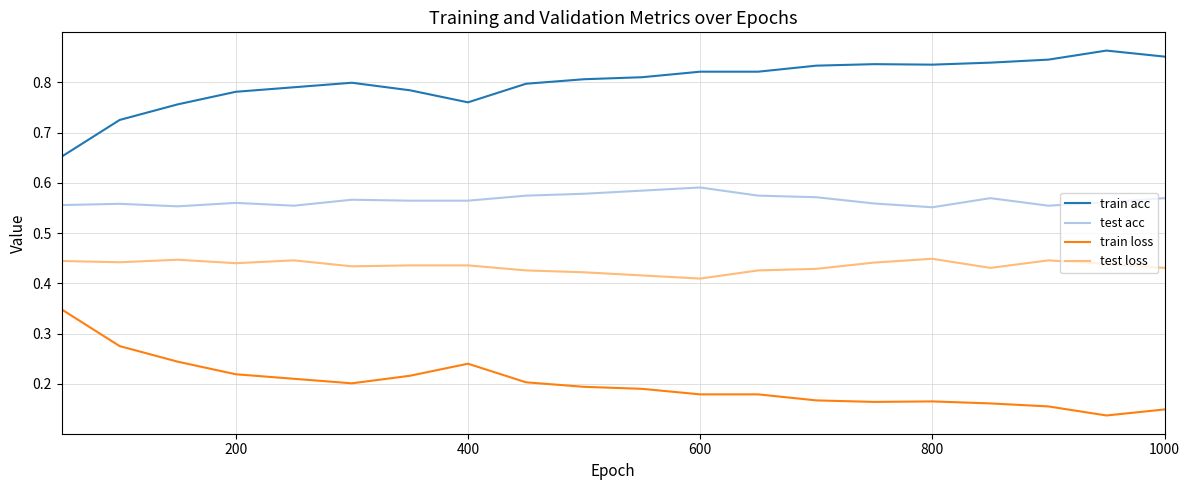

True or false: train acc and test loss cross at least once.

False